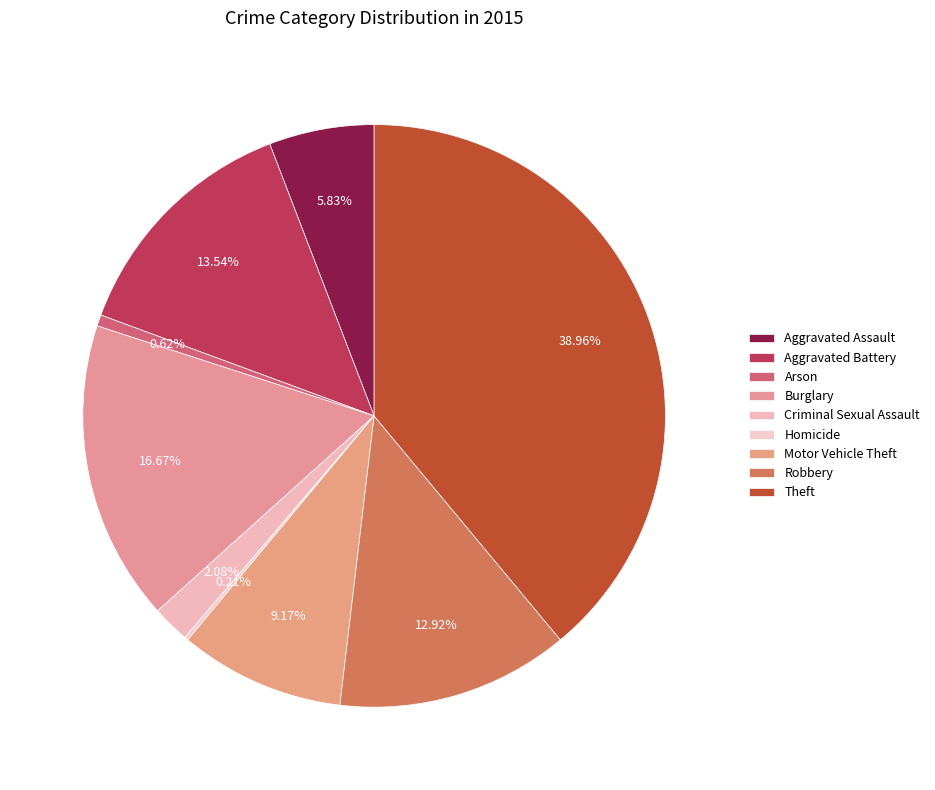

Is it true that Burglary is 25% of the pie?

False